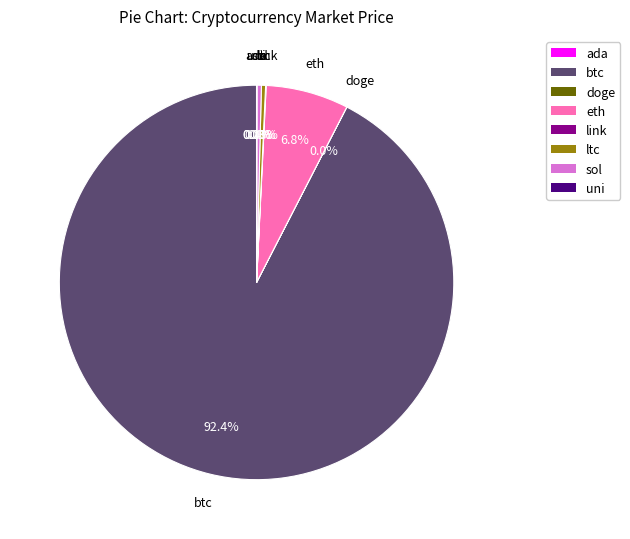

Does any single category account for the majority?

Yes